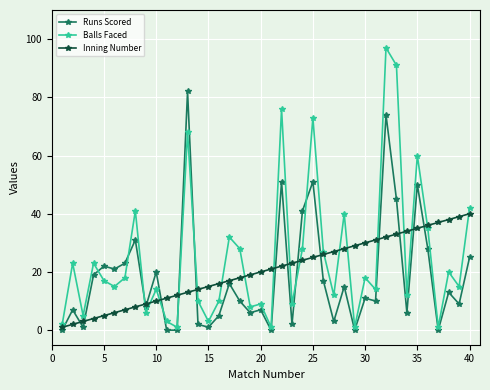

Which series has the widest spread of values?

Balls Faced